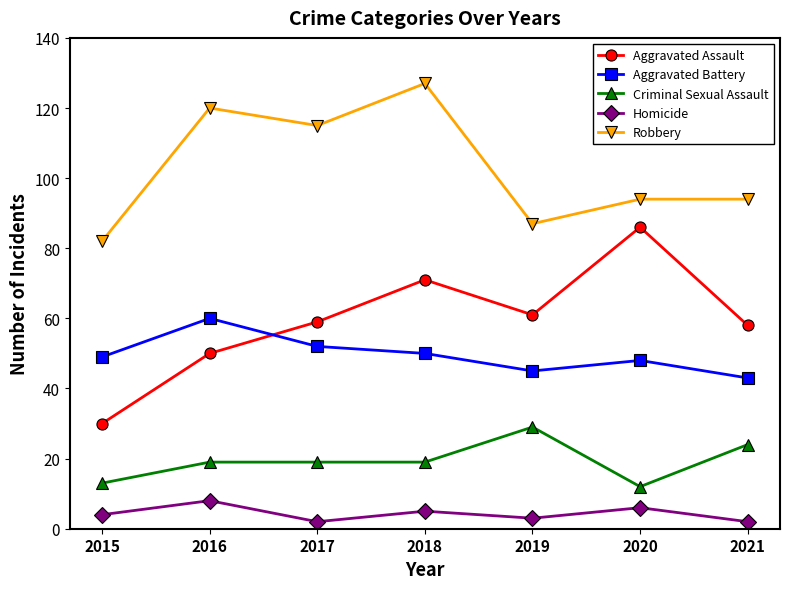

How many lines are shown in the chart?

5